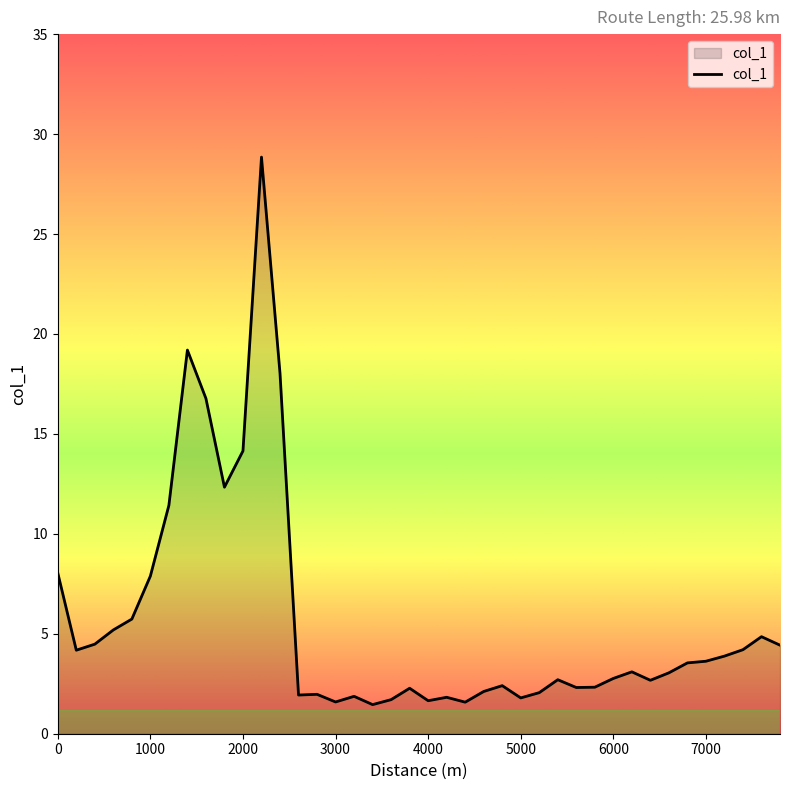

What is the minimum value shown in the chart?

1.5